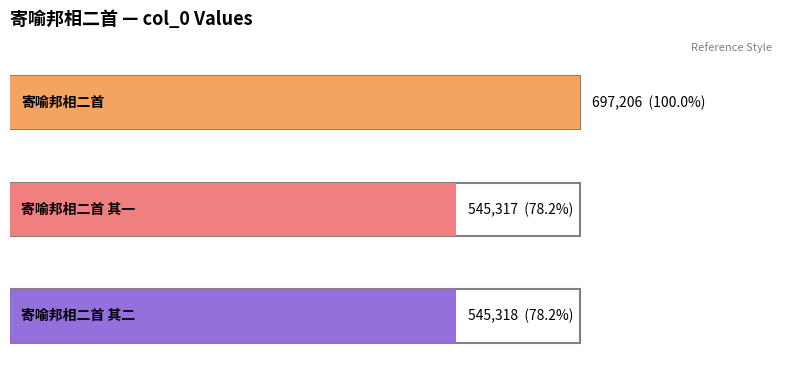

Where does the data first go above 545318?

寄喻邦相二首